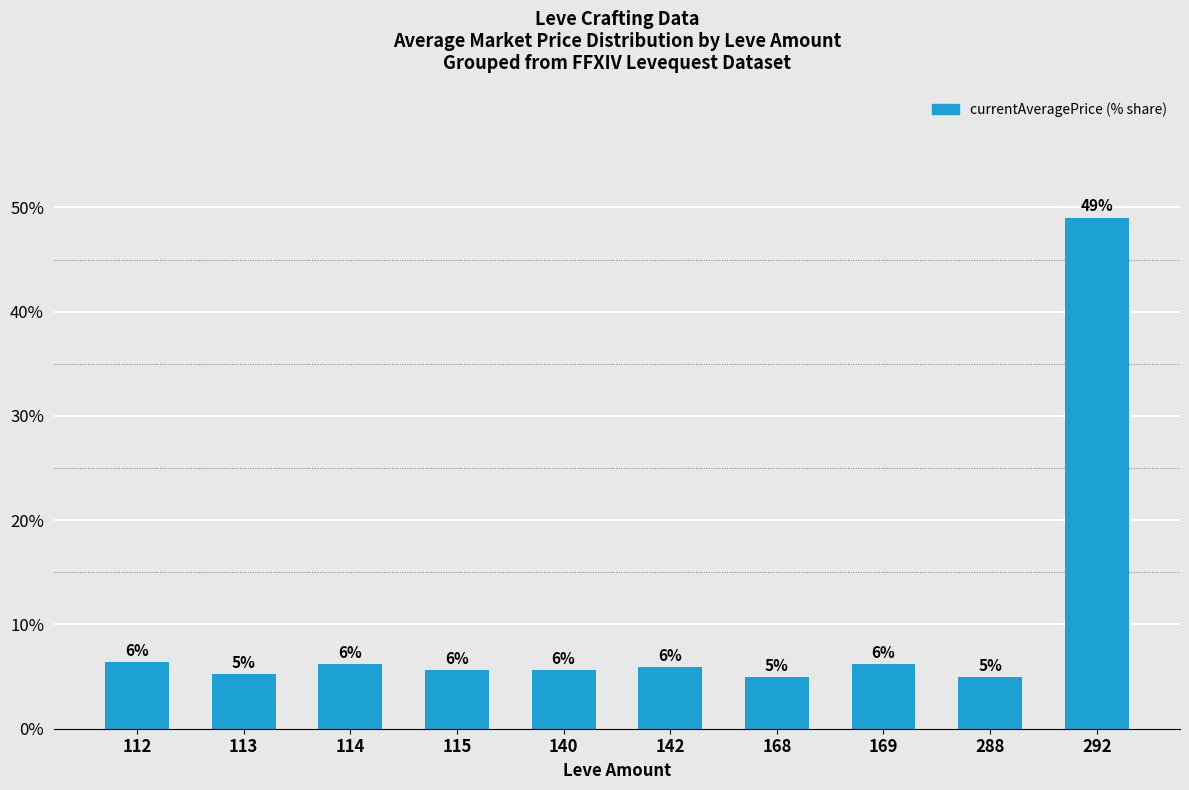

Rank the categories by value from lowest to highest.

168, 288, 113, 115, 140, 142, 114, 169, 112, 292